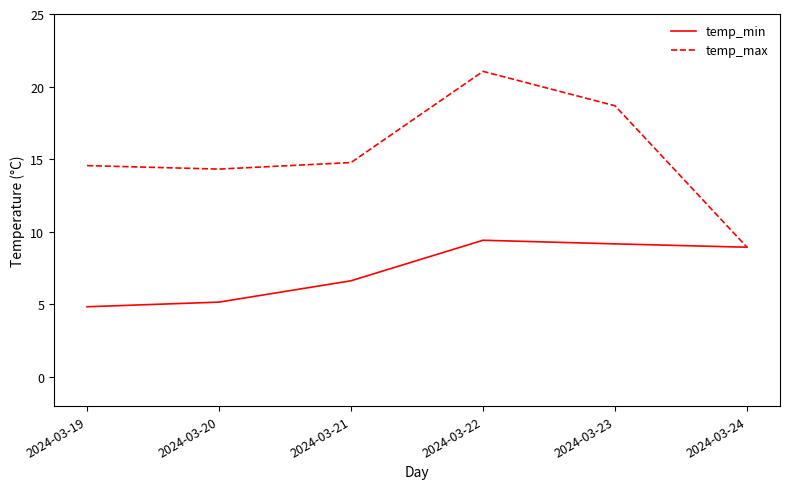

What is the sum of all temp_min values?

44.2